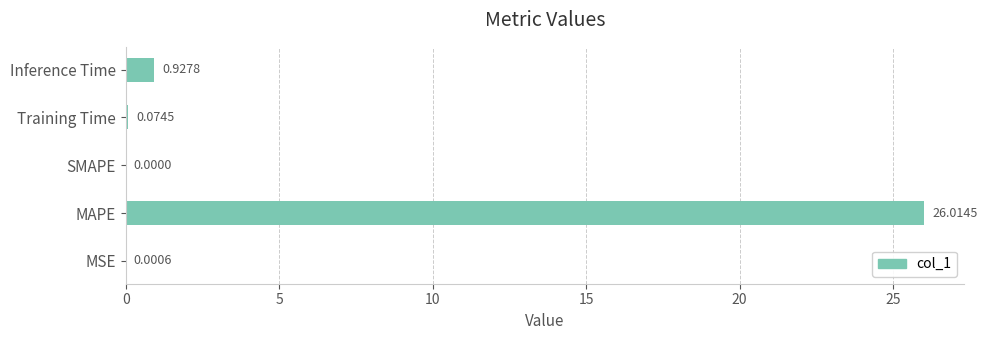

Which has a higher value, MAPE or SMAPE?

MAPE